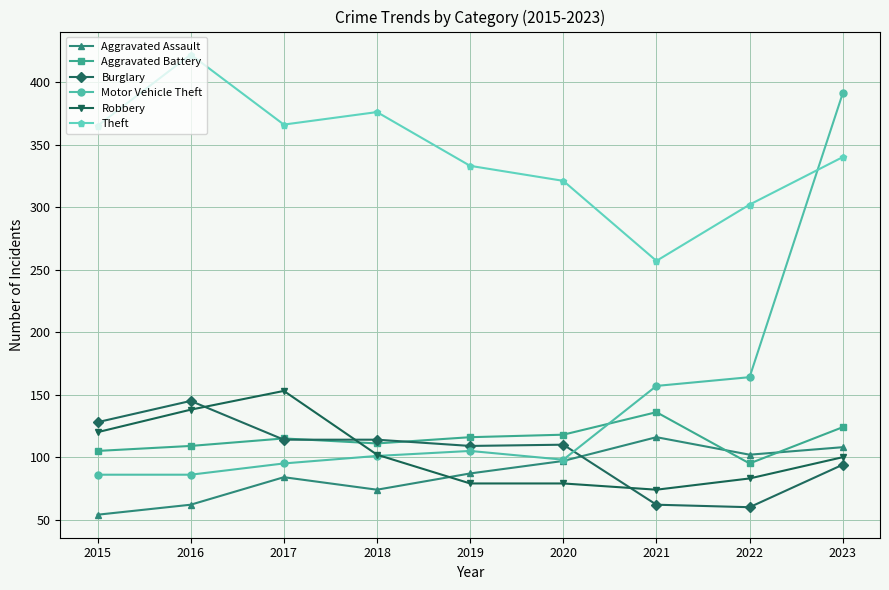

Count the number of categories in the chart.

9